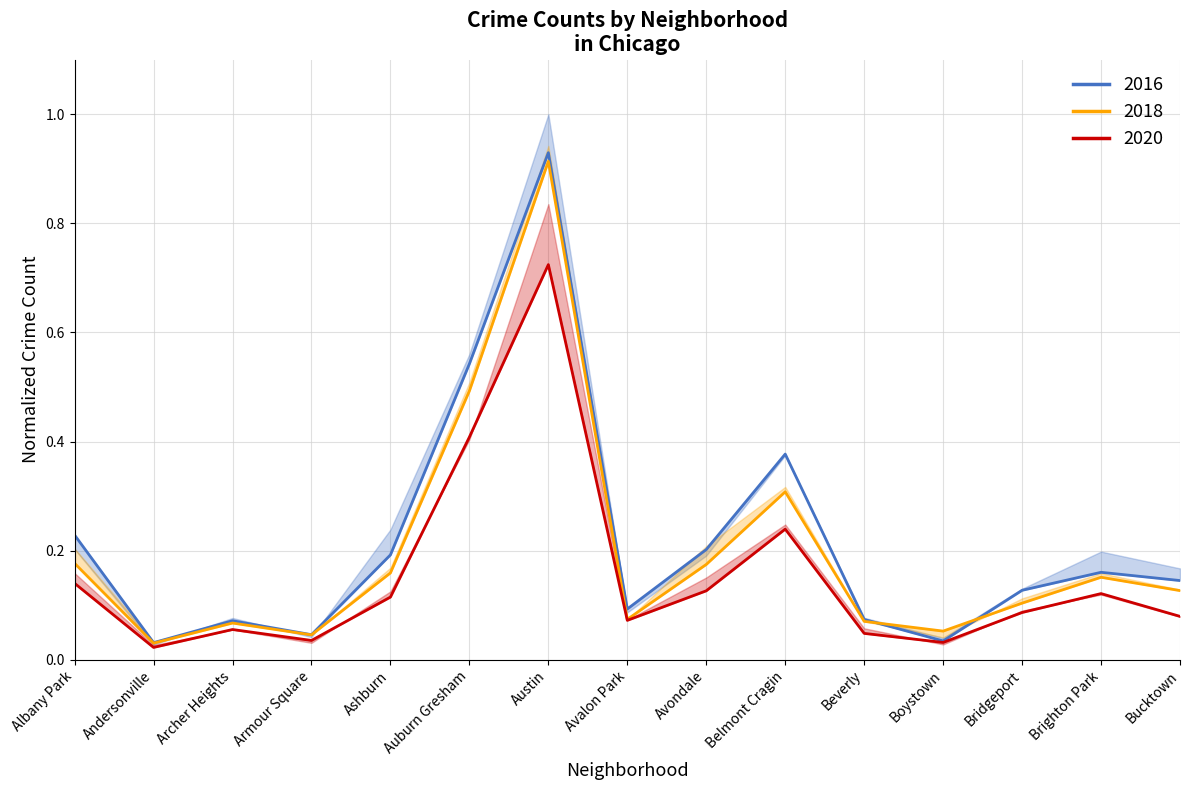

At which category does 2021 reach its first local peak?

Archer Heights